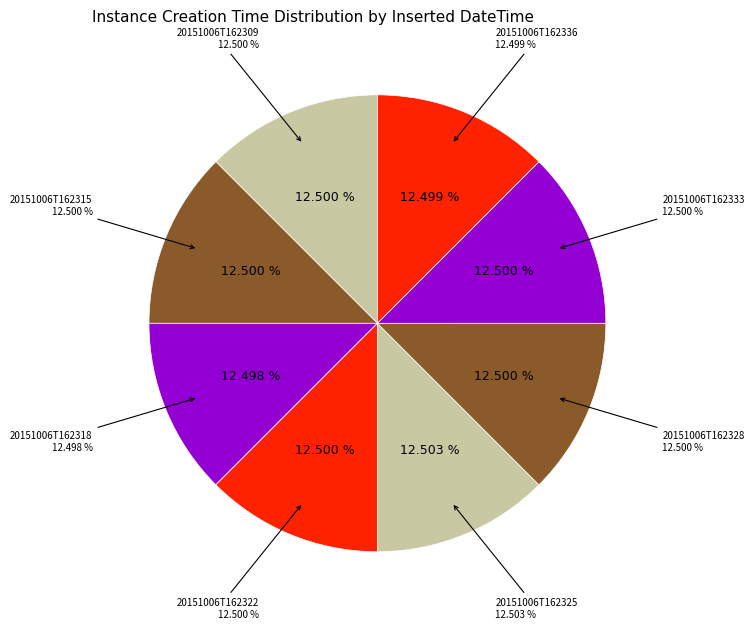

What is the smallest slice in the pie chart?

20151006T162318